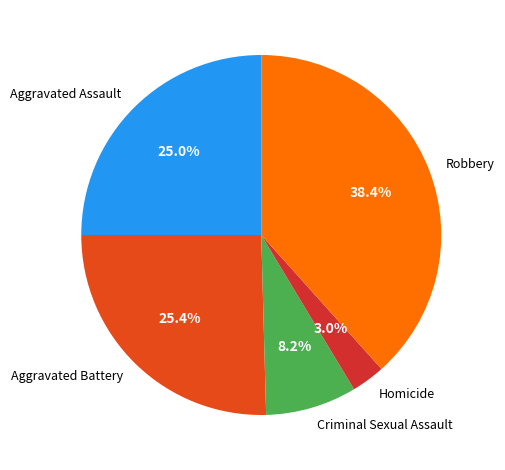

Is it true that Aggravated Battery is 34% of the pie?

False